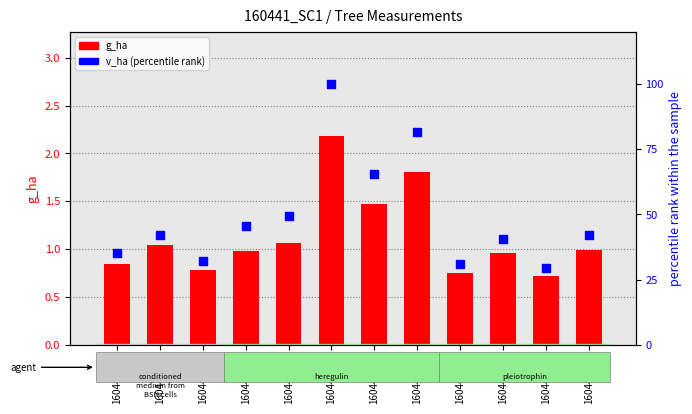

At which category is the sum across all series the highest?

160441010